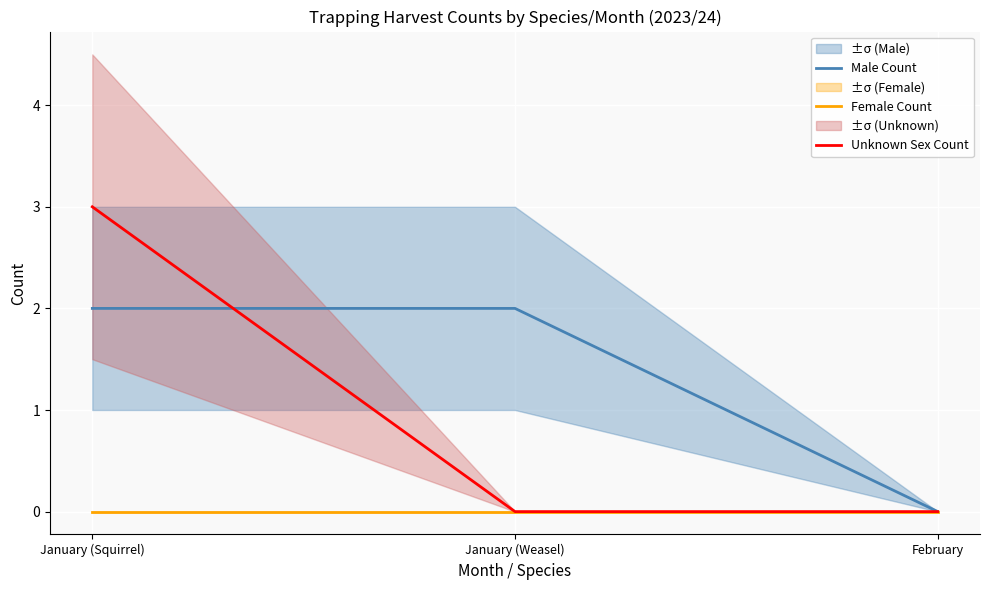

List the series in order of their overall mean, lowest first.

Female Count, Unknown Sex Count, Male Count